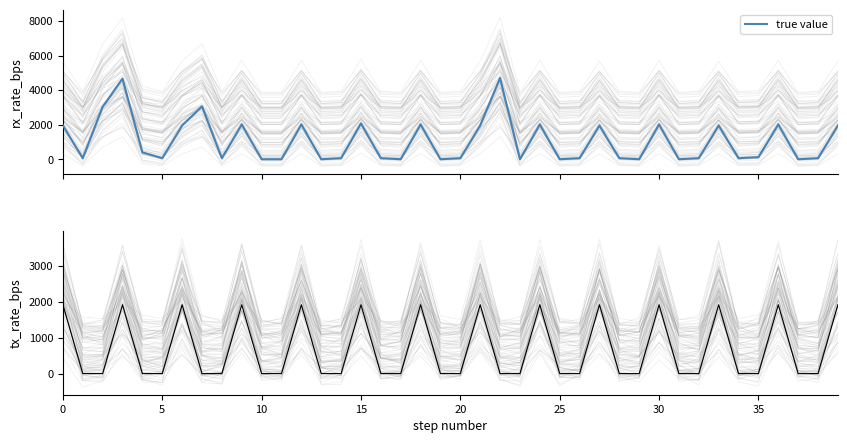

How many values in the tx_rate_bps series exceed 0?

14